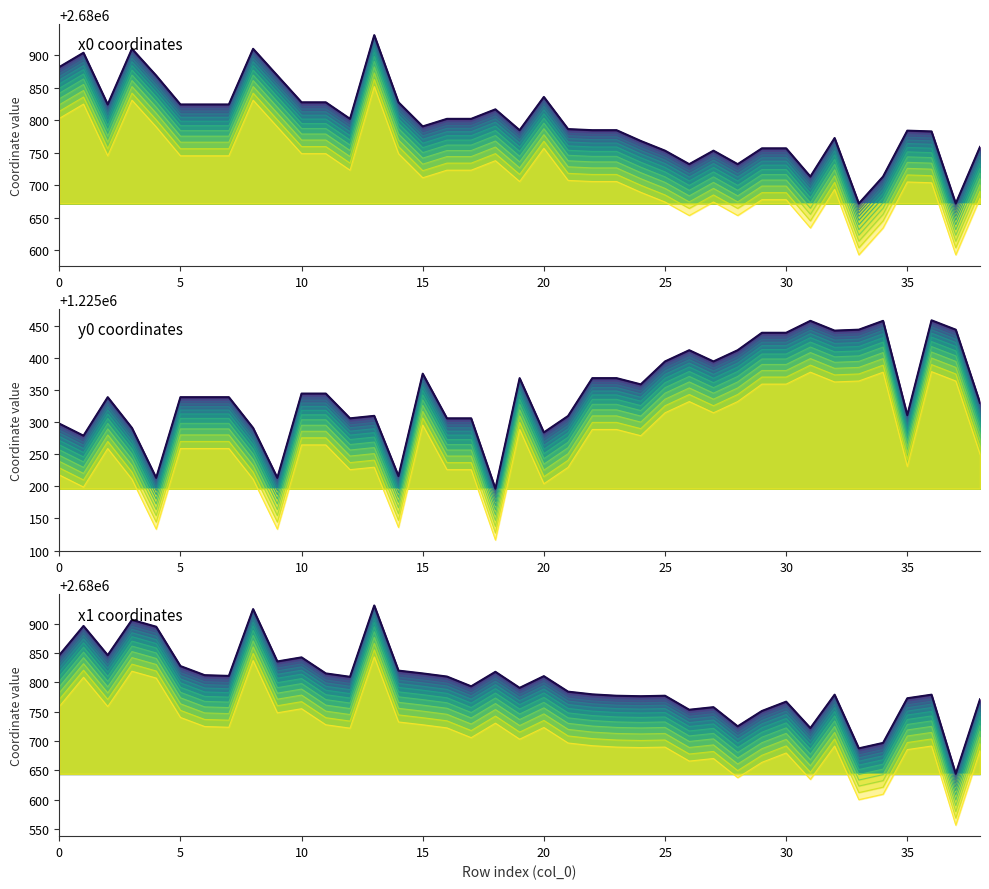

Which series has the largest total across all categories?

x0_line0